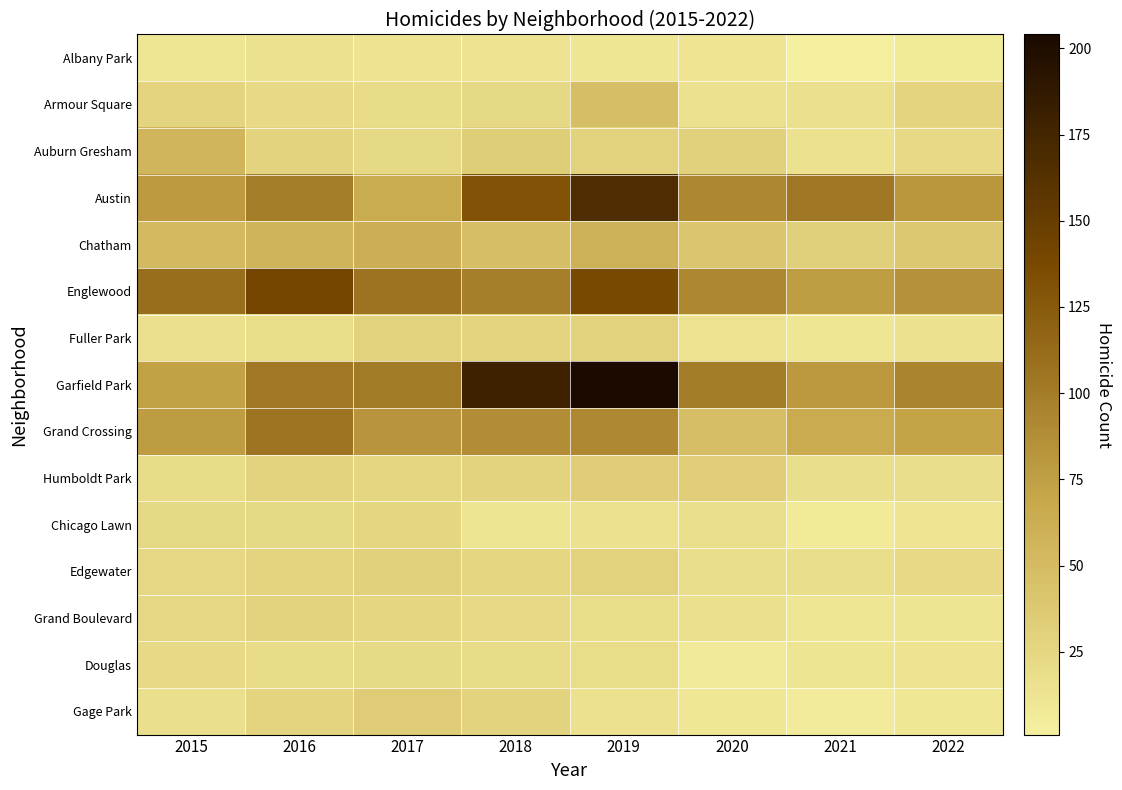

Reading left to right, extract all data points from this chart.

Albany Park: 2015=10	2016=15	2017=13	2018=13	2019=10	2020=12	2021=1	2022=7
Armour Square: 2015=27	2016=22	2017=20	2018=23	2019=47	2020=15	2021=16	2022=27
Auburn Gresham: 2015=56	2016=28	2017=23	2018=33	2019=29	2020=30	2021=15	2022=22
Austin: 2015=78	2016=99	2017=65	2018=130	2019=167	2020=92	2021=104	2022=81
Chatham: 2015=51	2016=57	2017=62	2018=48	2019=60	2020=40	2021=31	2022=39
Englewood: 2015=111	2016=142	2017=107	2018=98	2019=138	2020=92	2021=76	2022=85
Fuller Park: 2015=16	2016=19	2017=29	2018=27	2019=29	2020=14	2021=10	2022=15
Garfield Park: 2015=73	2016=103	2017=101	2018=178	2019=204	2020=100	2021=79	2022=94
Grand Crossing: 2015=77	2016=106	2017=82	2018=88	2019=91	2020=47	2021=66	2022=71
Humboldt Park: 2015=20	2016=28	2017=25	2018=28	2019=34	2020=32	2021=18	2022=18
Chicago Lawn: 2015=23	2016=23	2017=25	2018=11	2019=15	2020=17	2021=7	2022=12
Edgewater: 2015=24	2016=27	2017=30	2018=25	2019=29	2020=18	2021=18	2022=22
Grand Boulevard: 2015=24	2016=29	2017=25	2018=22	2019=19	2020=16	2021=10	2022=11
Douglas: 2015=22	2016=20	2017=21	2018=20	2019=19	2020=6	2021=11	2022=13
Gage Park: 2015=17	2016=27	2017=35	2018=28	2019=15	2020=9	2021=5	2022=9